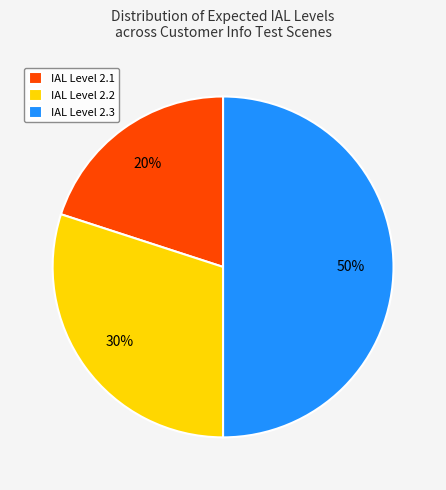

Combined, do IAL Level 2.3 and IAL Level 2.1 account for over 50%?

Yes